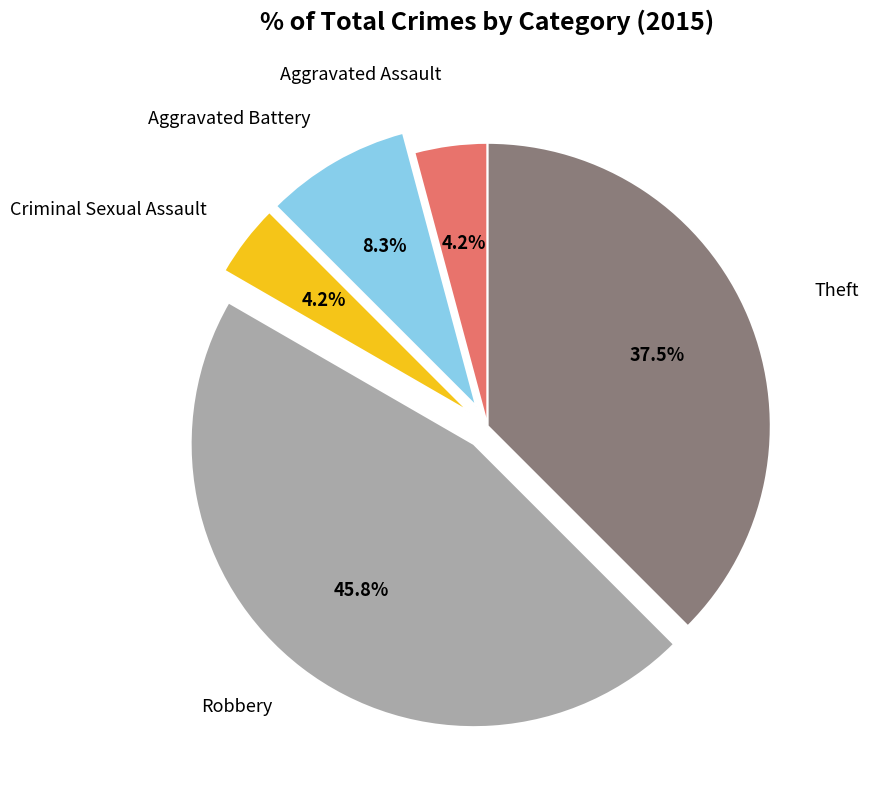

Is there a majority slice in this chart?

No